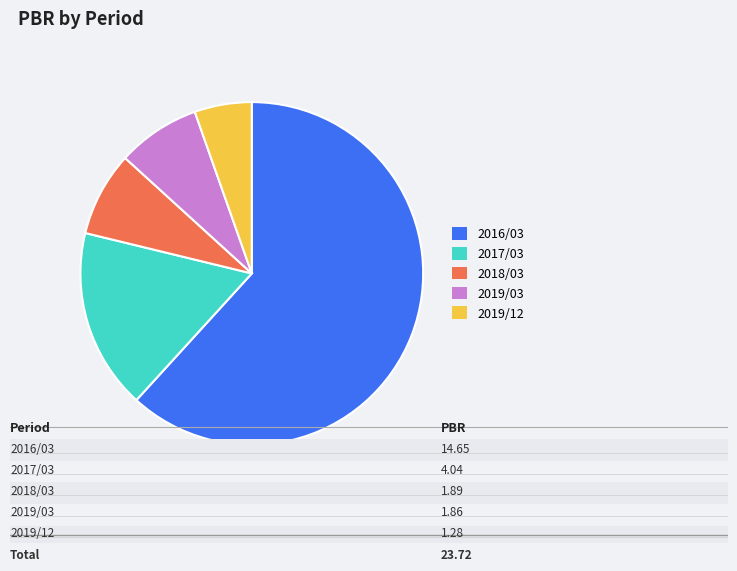

Is there any slice that represents more than half of the pie?

Yes